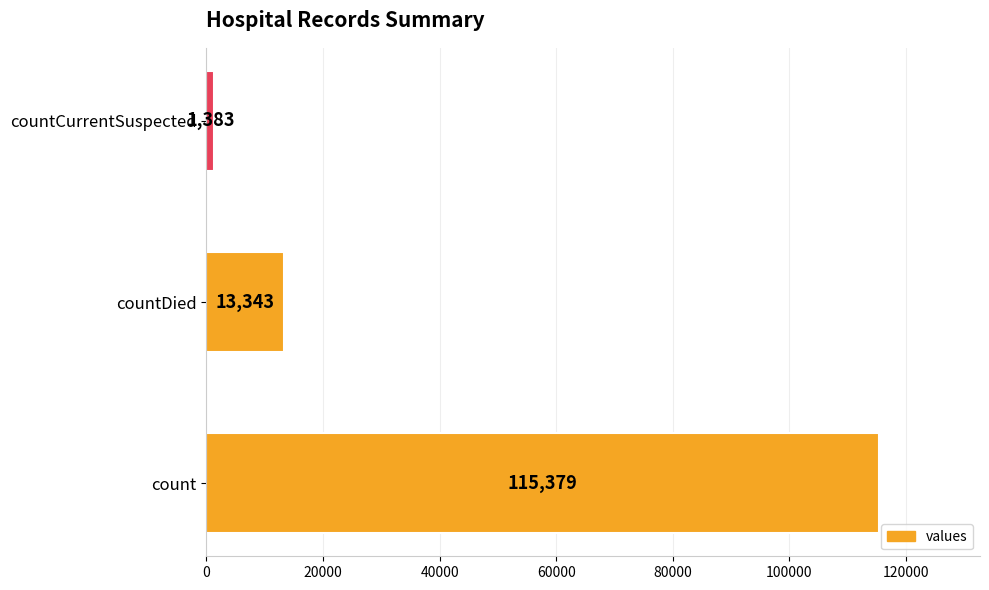

Rank the categories by value from highest to lowest.

count, countDied, countCurrentSuspected